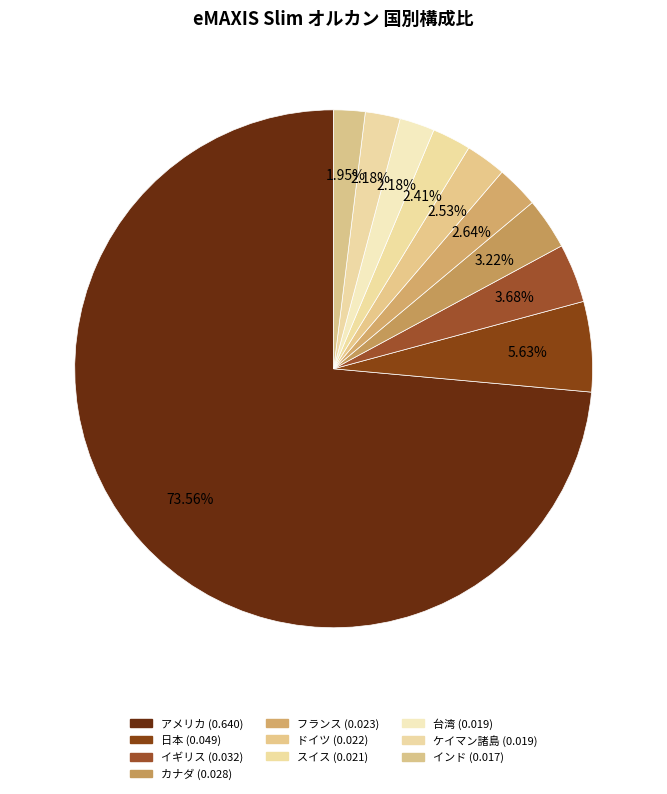

Is there any slice that represents more than half of the pie?

Yes